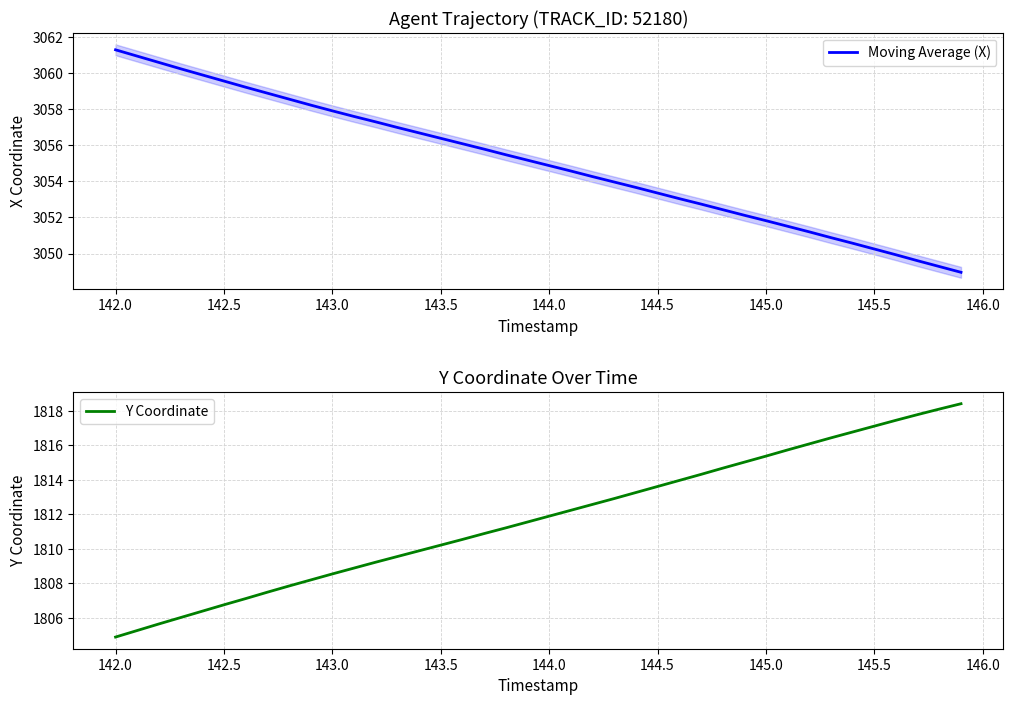

Rank the series by their maximum value, from highest to lowest.

Moving Average (X), Y Coordinate